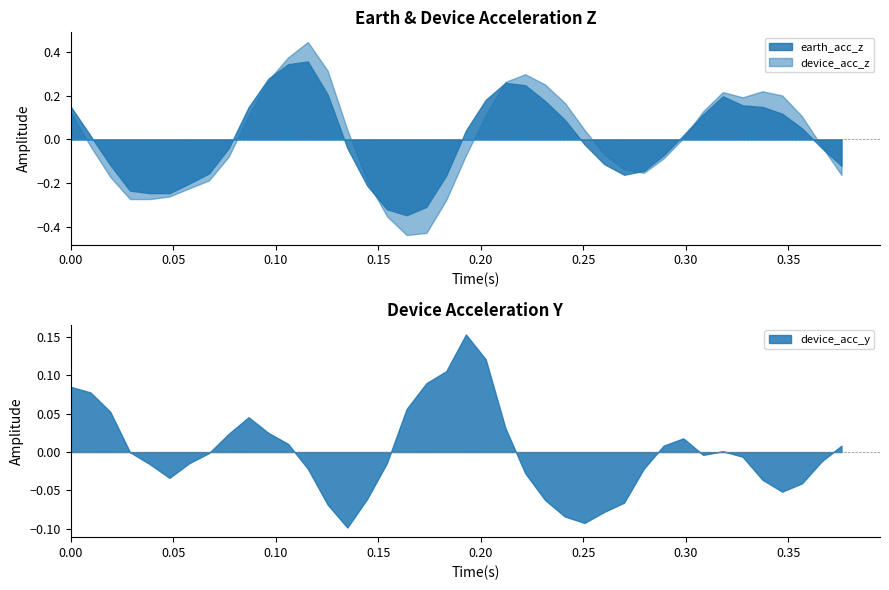

True or false: device_acc_y and device_acc_z intersect in this chart.

False